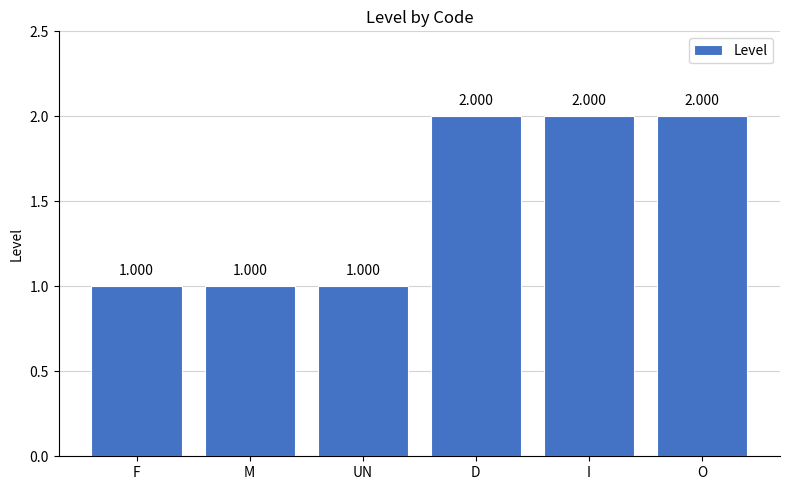

What is the label of the 6th bar from the right?

F